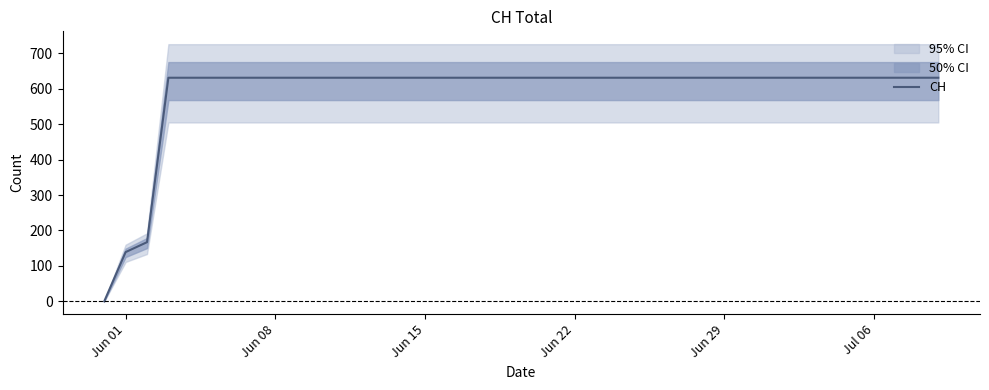

Count the number of categories in the chart.

40